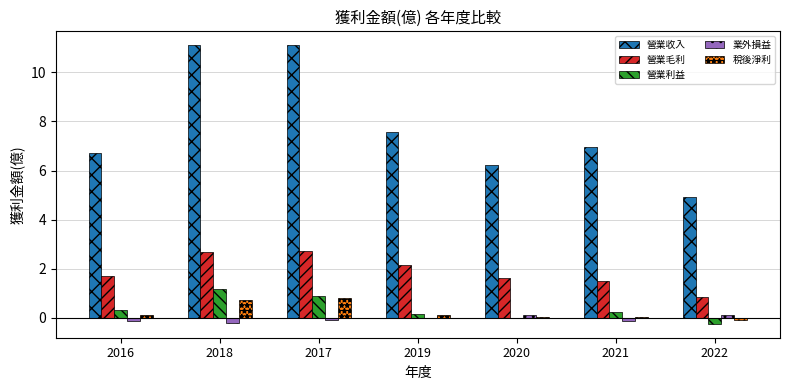

The 營業利益 series shows 0.6 at 2018. True or false?

False